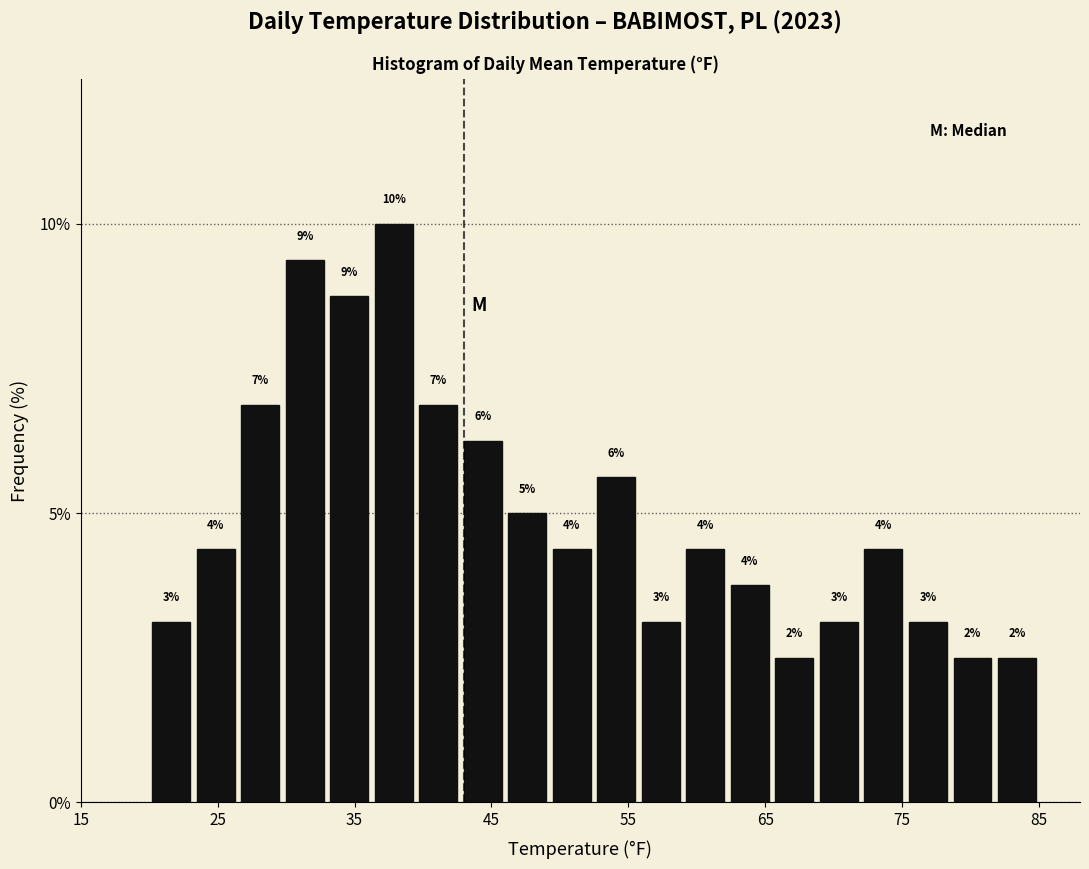

Around what value on the x-axis is the tallest bar? Give the approximate position of its centre, as read against the axis.

38